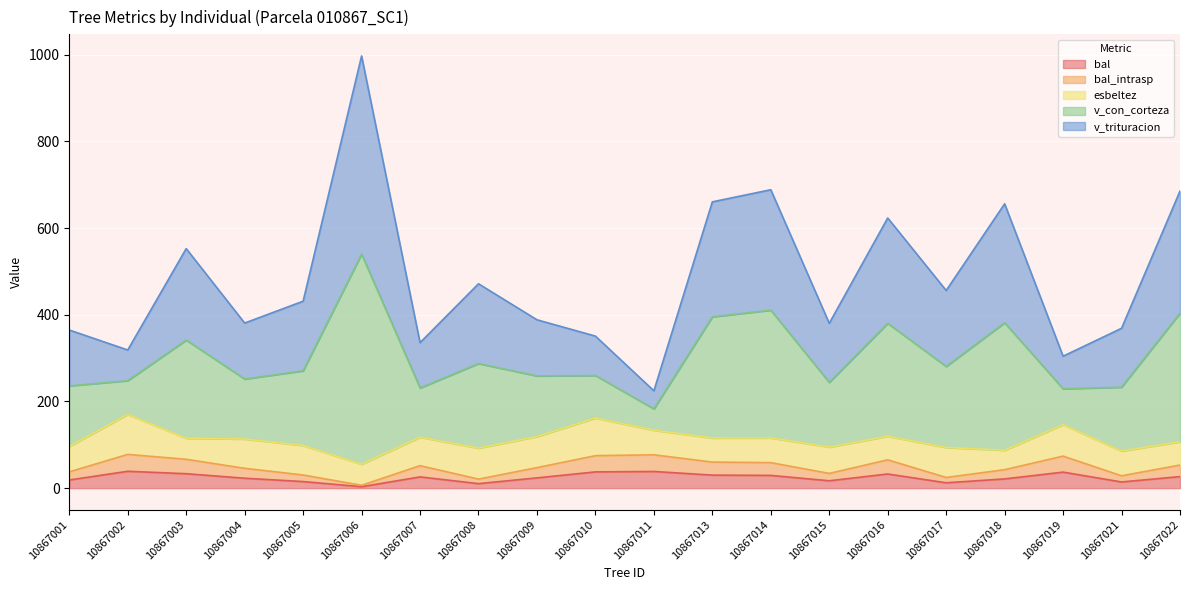

Is the value of bal_intrasp at 10867013 greater than the value of v_con_corteza at 10867022?

No